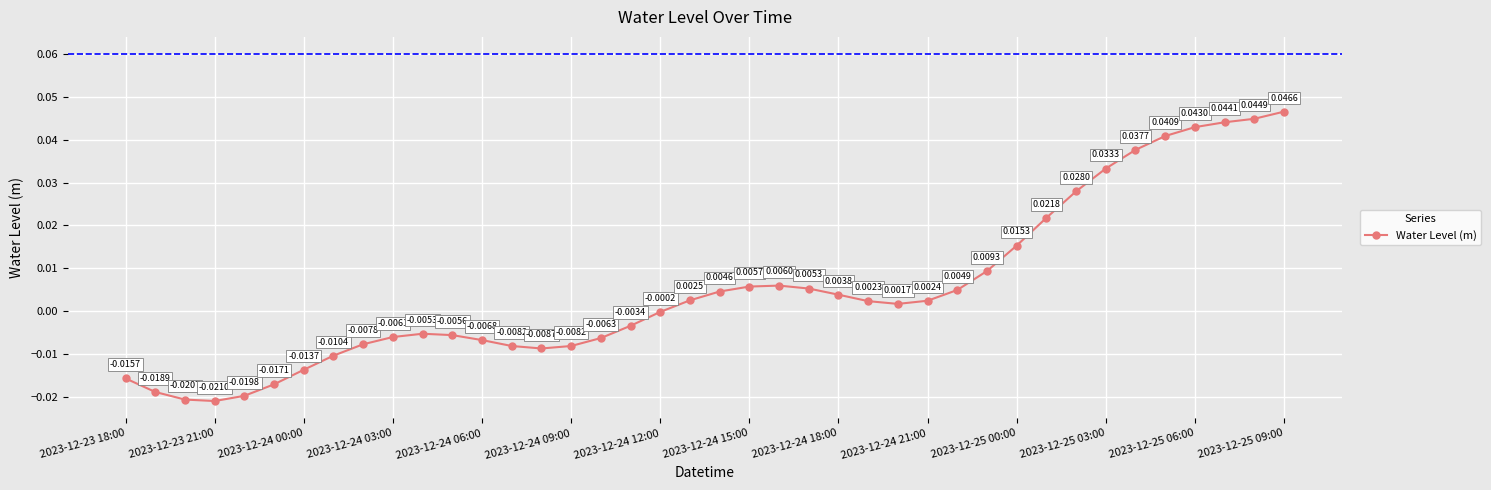

How many points are lower than both their immediate neighbors (excluding endpoints)?

3